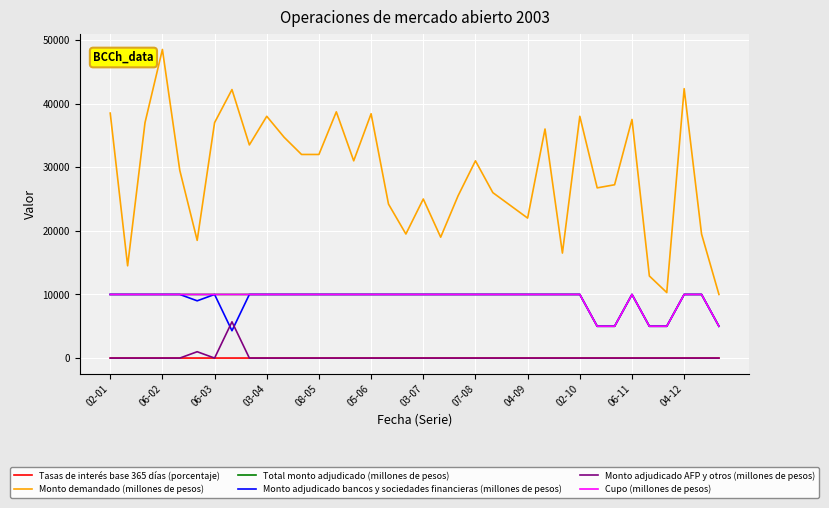

True or false: Cupo (millones de pesos) and Total monto adjudicado (millones de pesos) cross at least once.

False